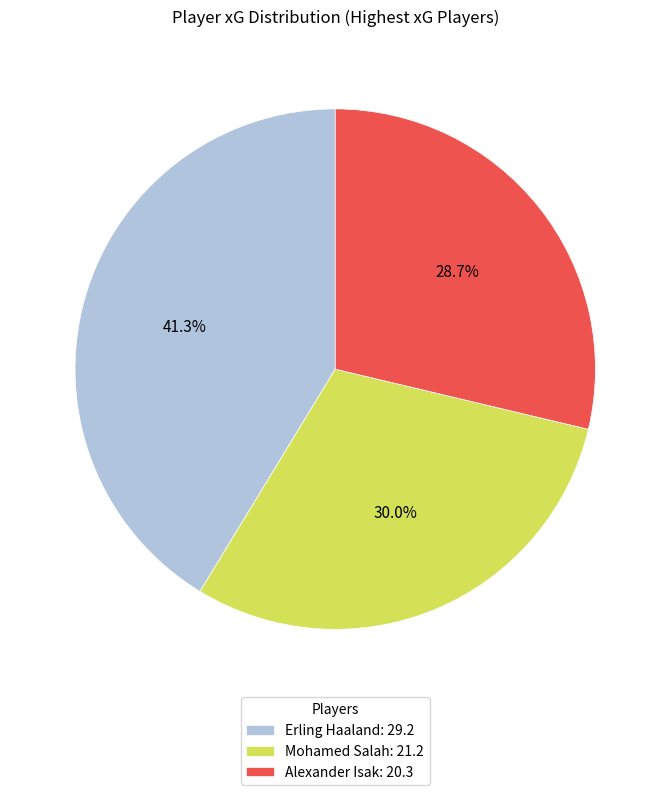

Combined, do Alexander Isak and Mohamed Salah account for over 50%?

Yes